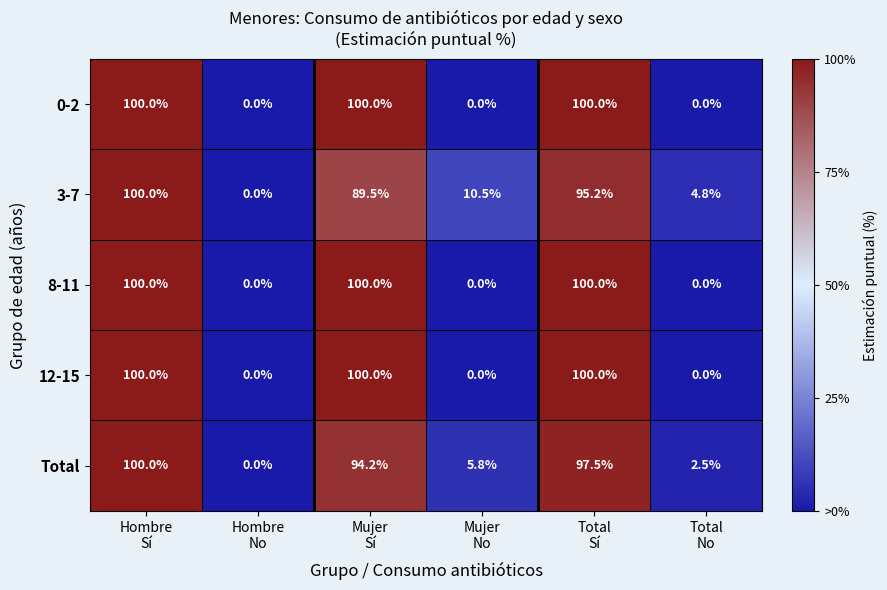

At how many categories does at least one series exceed 66?

3